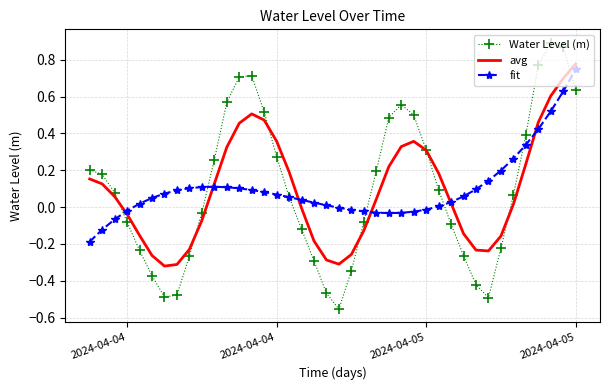

Which series has the largest range (max minus min)?

Water Level (m)